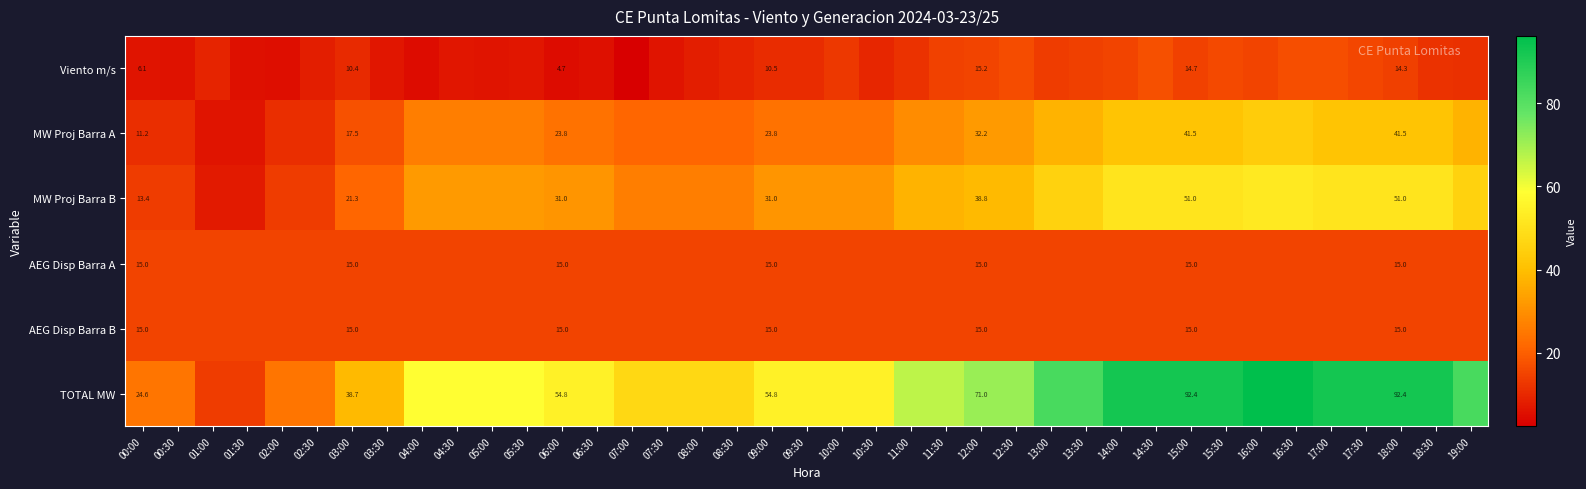

Between 15:00 and 18:00, which series saw the biggest shift?

Viento m/s